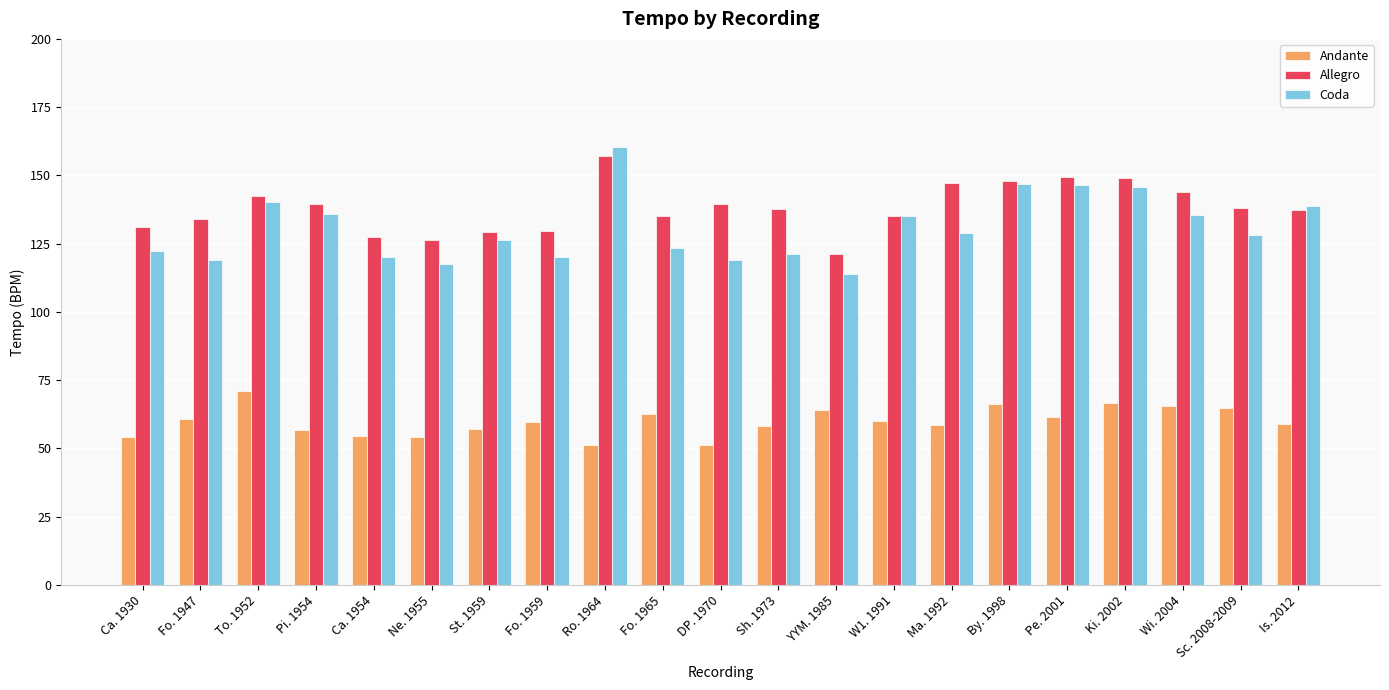

What is the label of the 15th bar from the left?

Ma. 1992